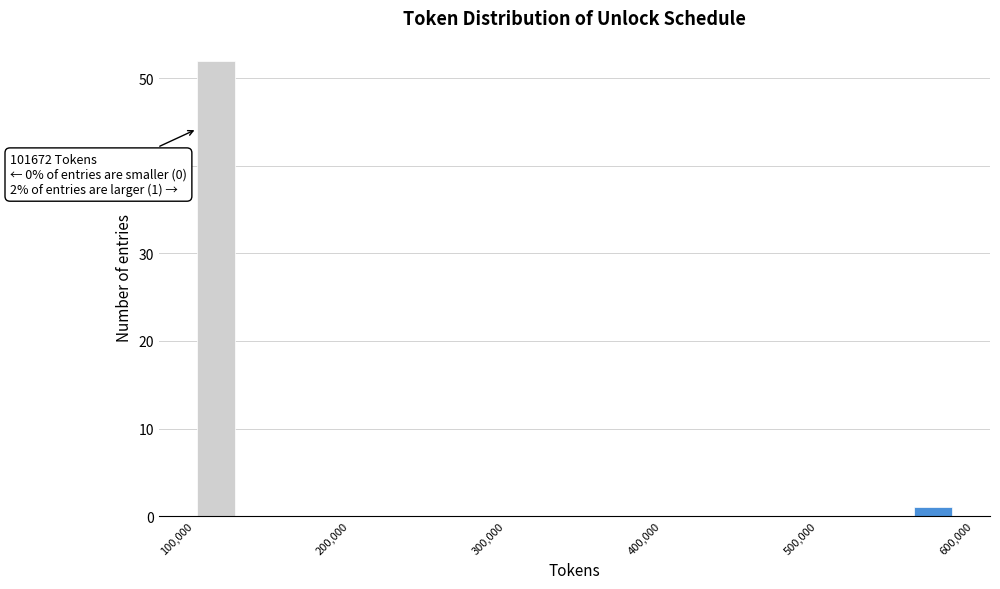

Around what value on the x-axis is the tallest bar? Give the approximate position of its centre, as read against the axis.

110000